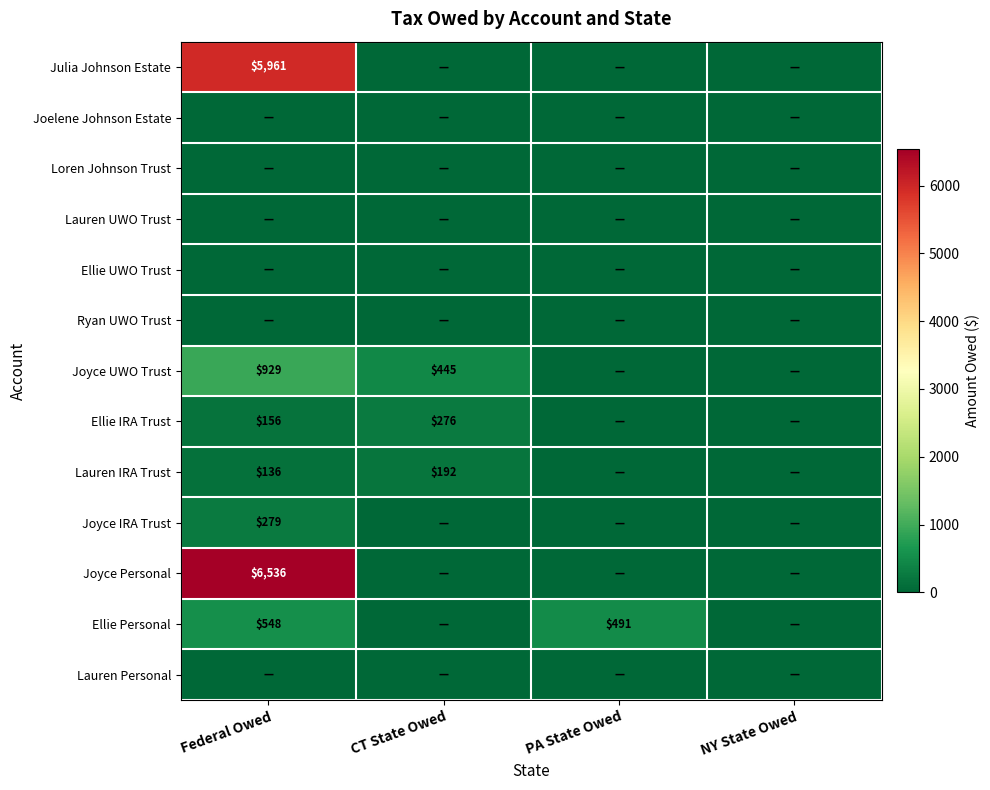

At how many categories does at least one series exceed 6527?

1